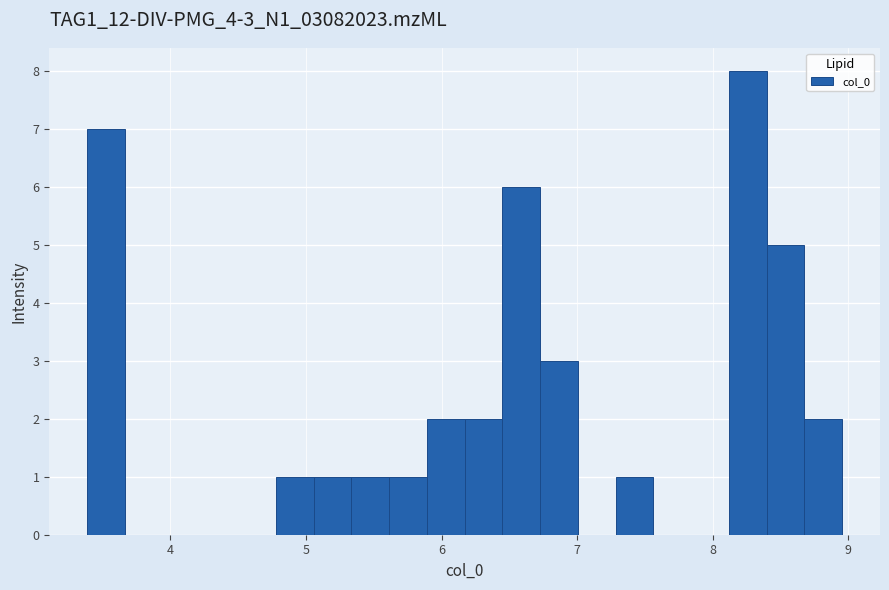

Read against the x-axis, roughly where is the centre of the tallest bar?

8.3